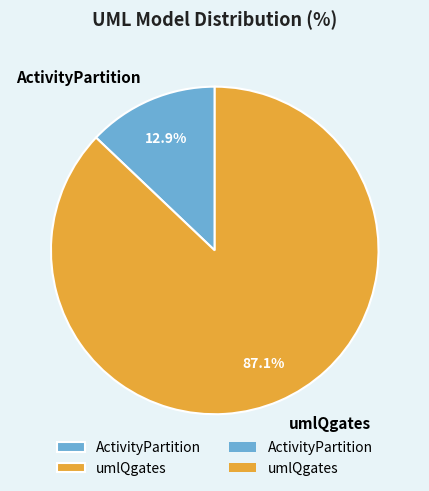

Count the number of slices in the pie.

2